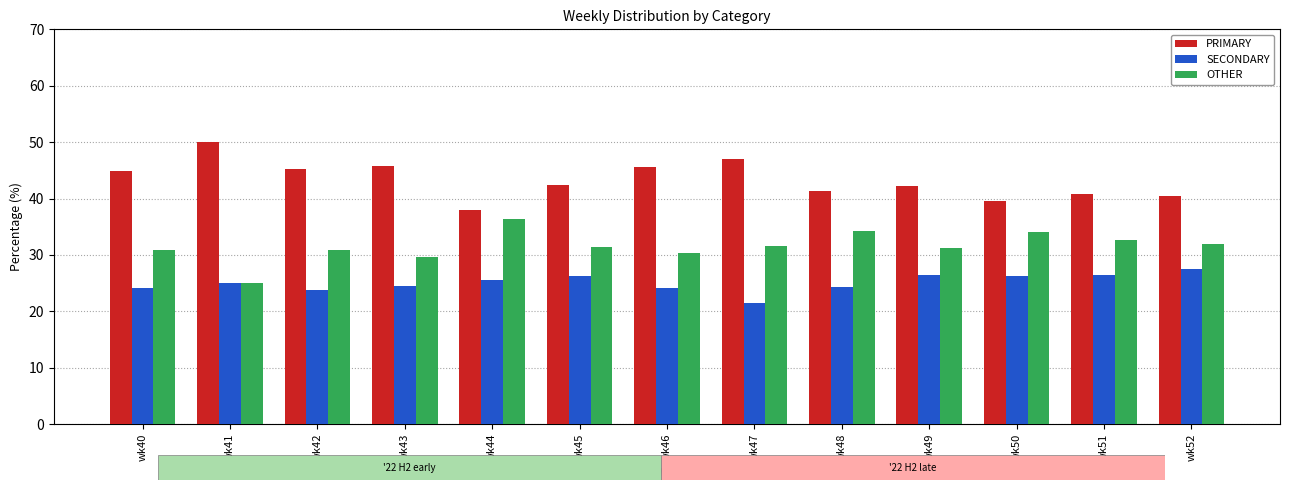

Are the bars horizontal?

No